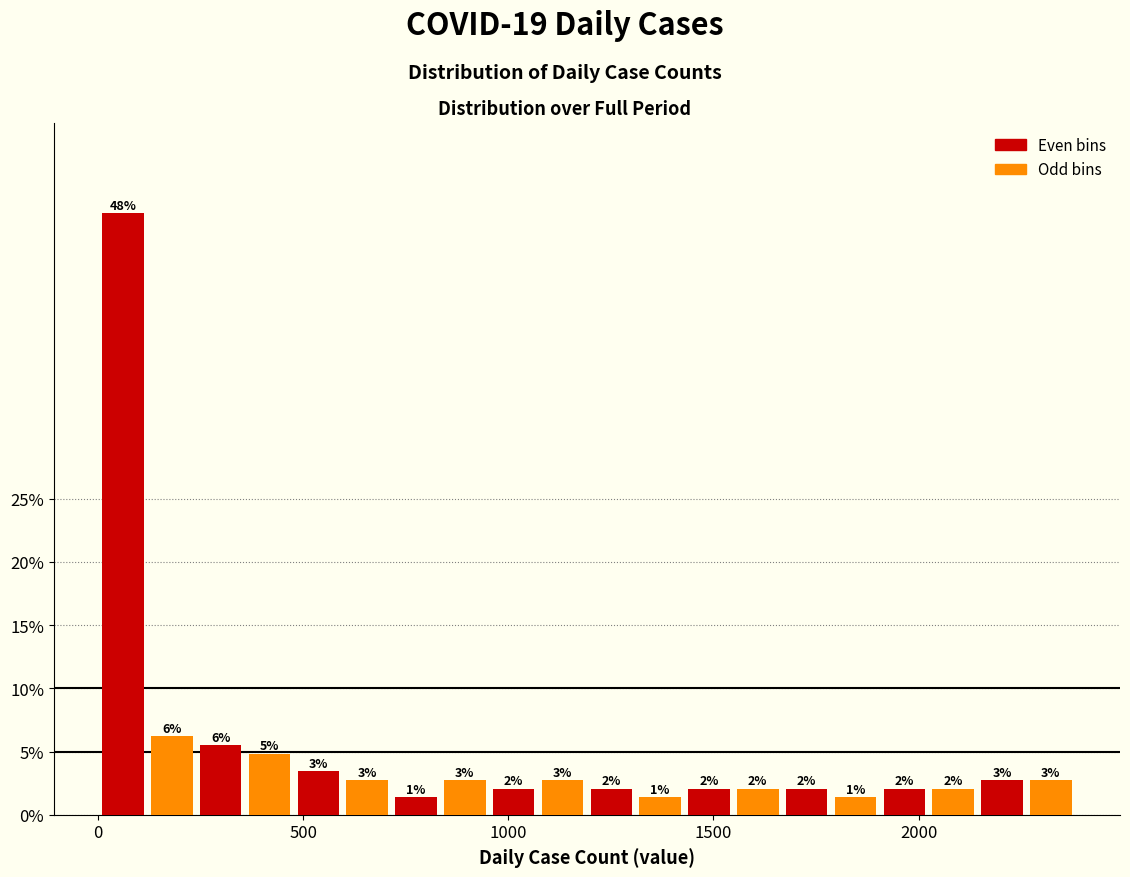

Around what value on the x-axis is the tallest bar? Give the approximate position of its centre, as read against the axis.

50